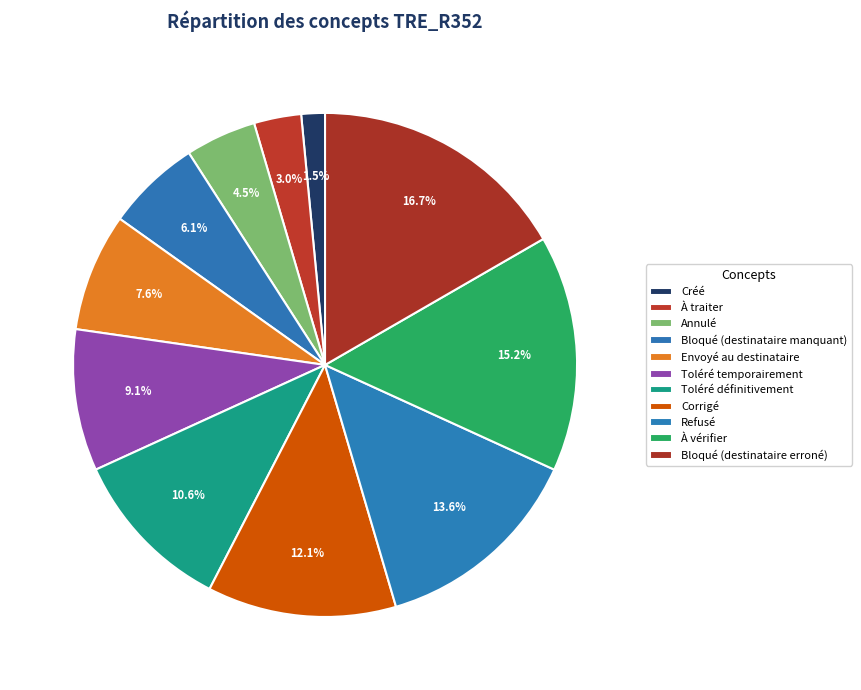

Does Corrigé account for over 50% of the chart?

No